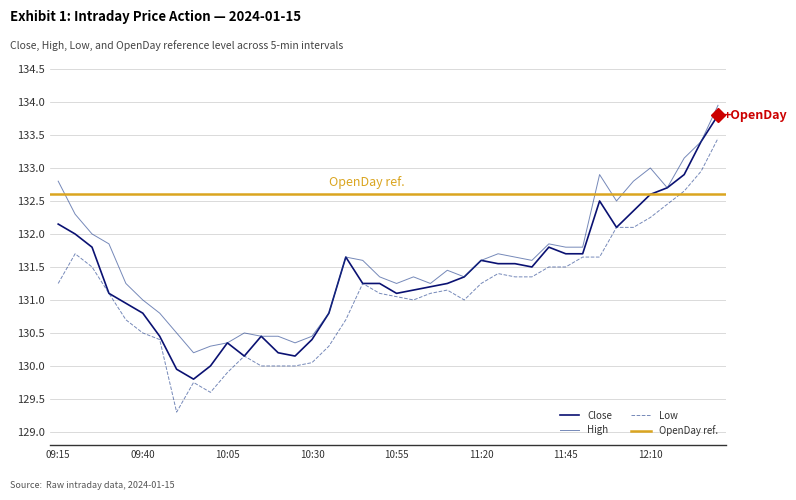

At which category is the sum across all series the highest?

12:30